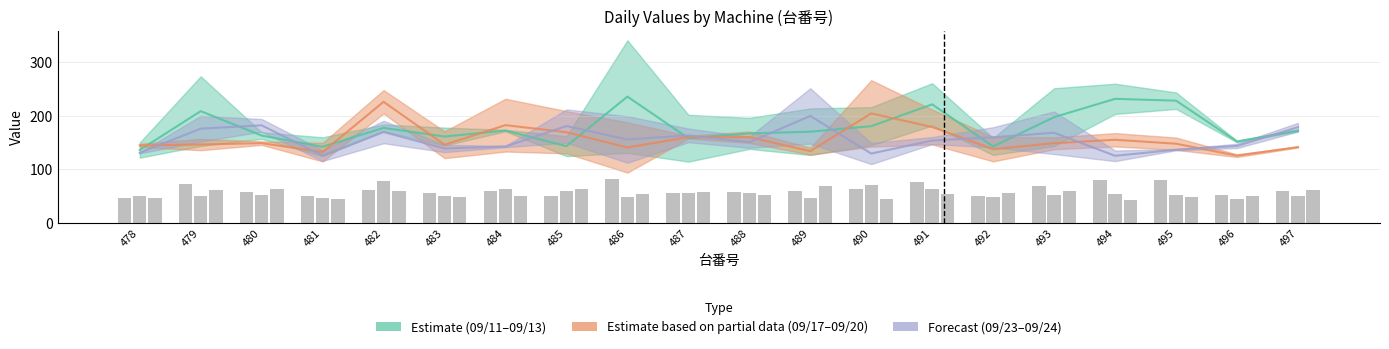

What is the difference between the 2024/09/20 values at 487 and 492?

47.6